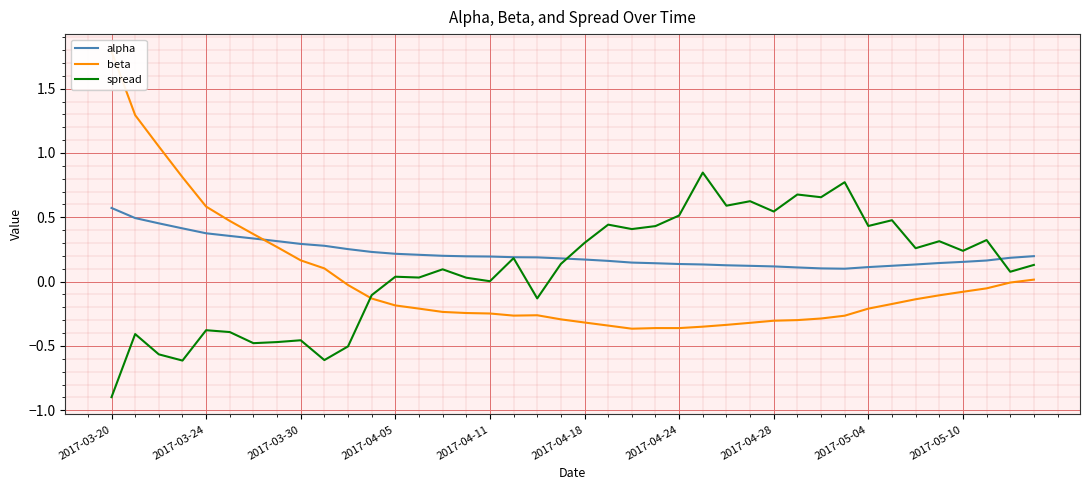

Which series has the widest spread of values?

beta